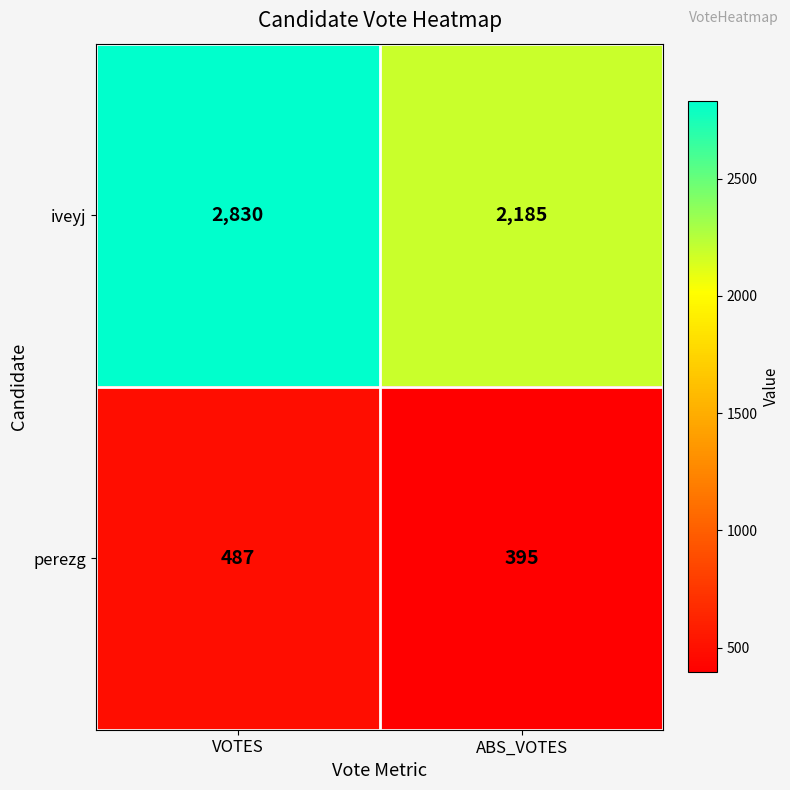

What is the spread (max minus min) of values at ABS_VOTES?

1790